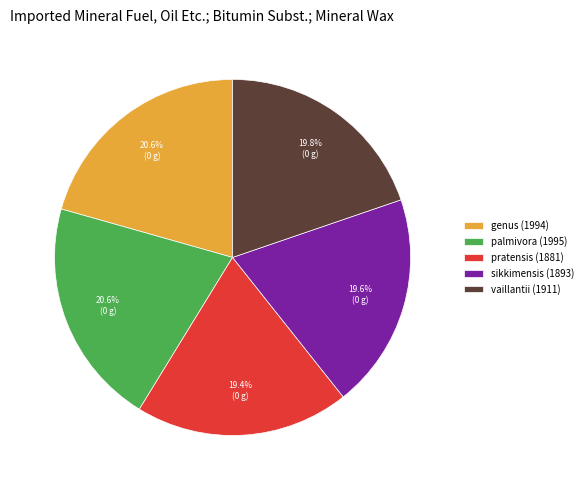

Count the number of slices in the pie.

5